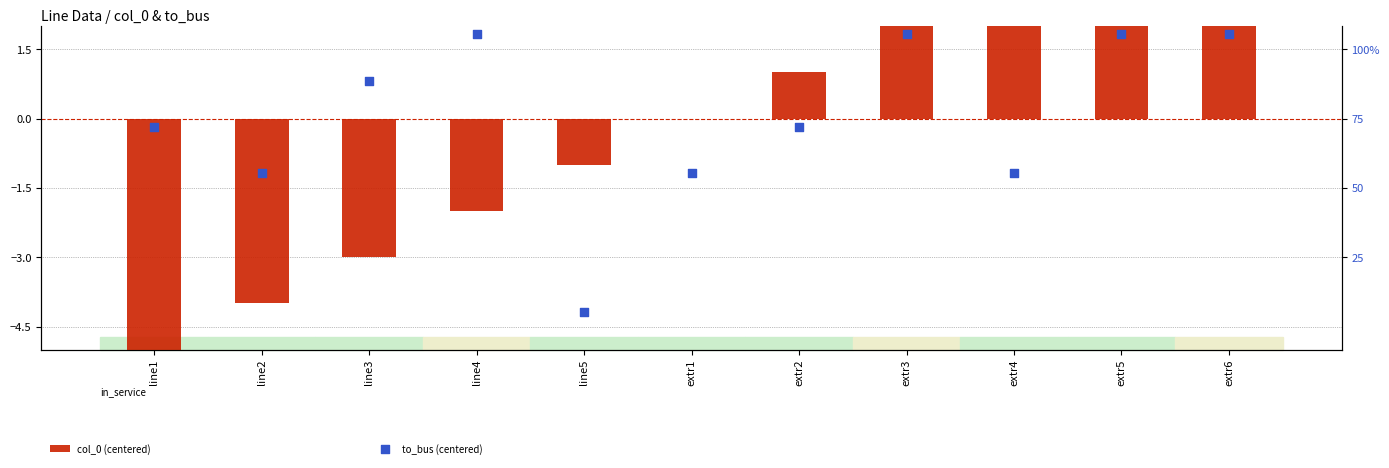

Is the value of to_bus (centered) at line4 greater than the value of col_0 (centered) at extr1?

Yes